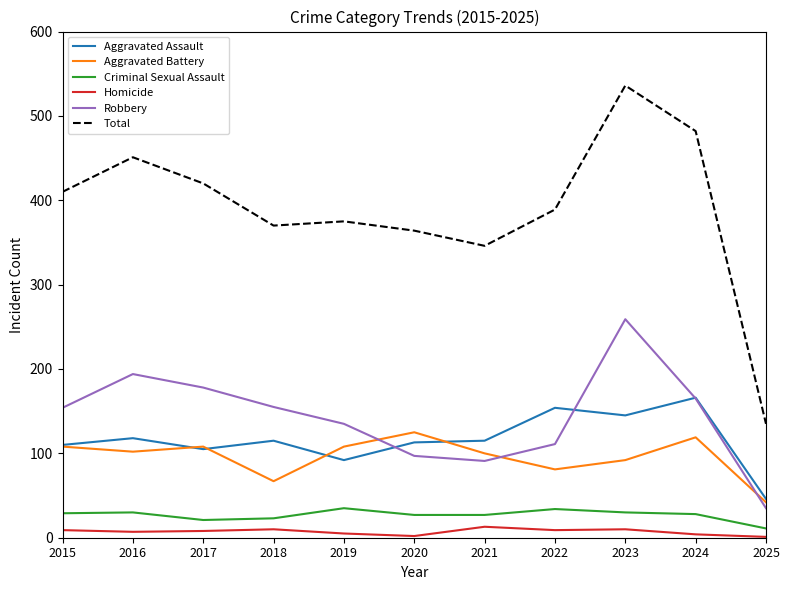

At which label does Aggravated Battery reach its minimum?

2025